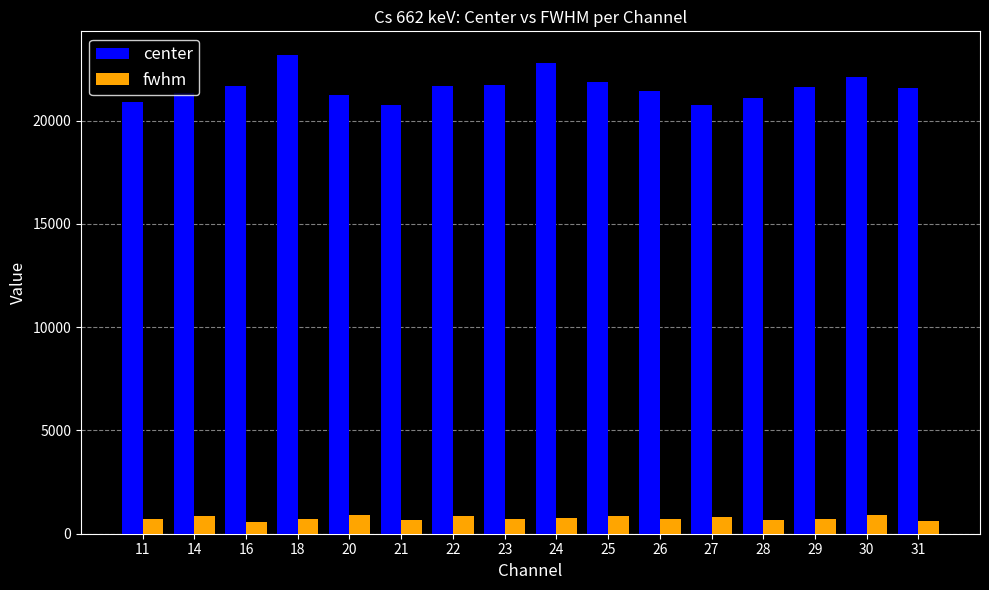

Is it true that fwhm equals 680.6 at 21?

True